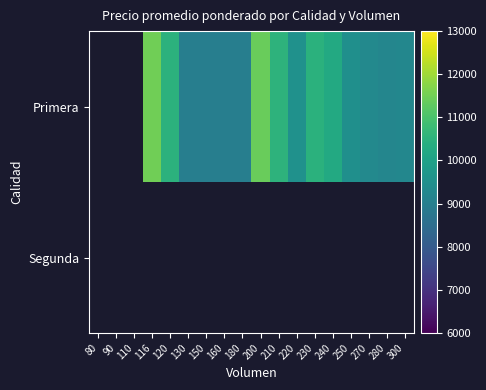

Between 120 and 230, which series saw the biggest shift?

Primera